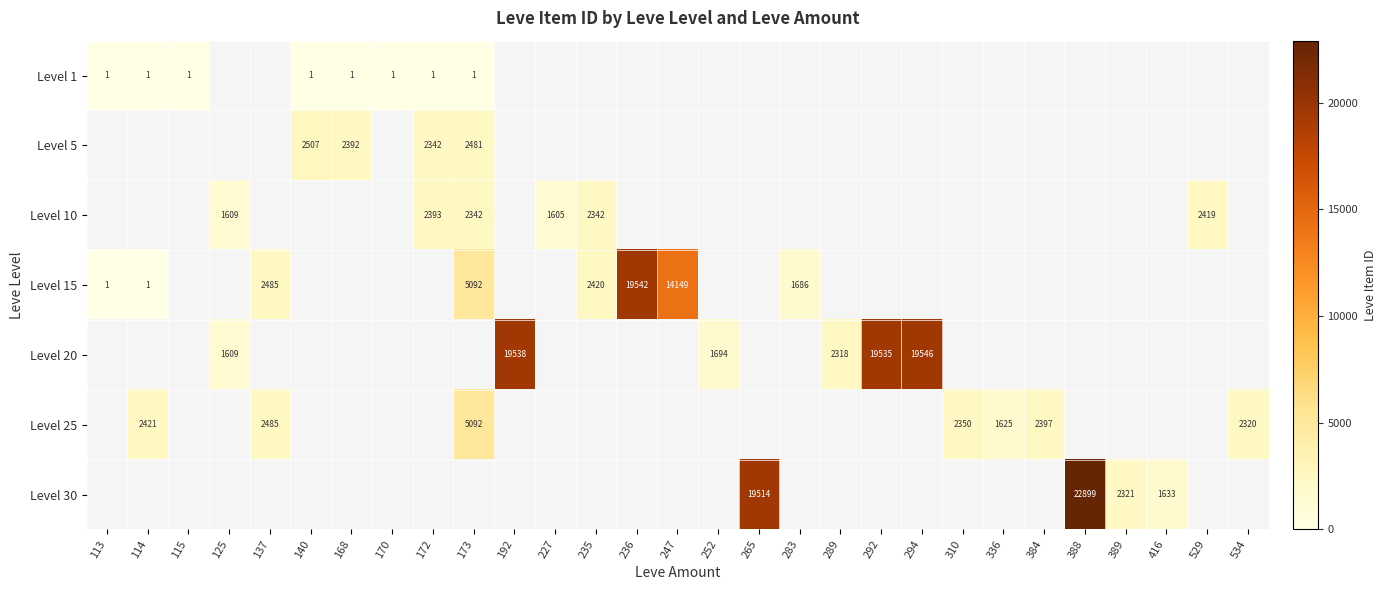

Is it true that Level 1 equals 1 at 168?

True